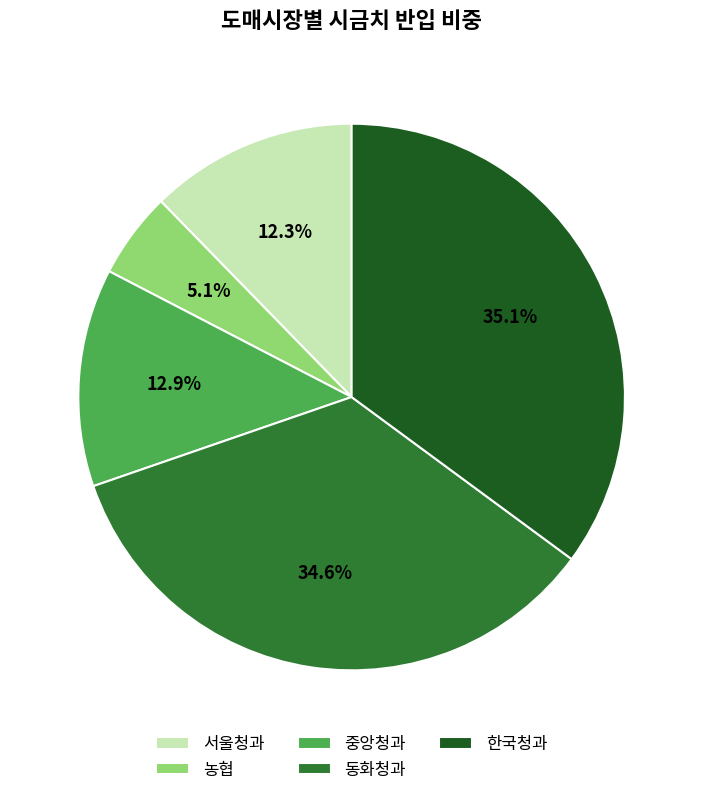

Between 농협 and 서울청과, which is larger?

서울청과